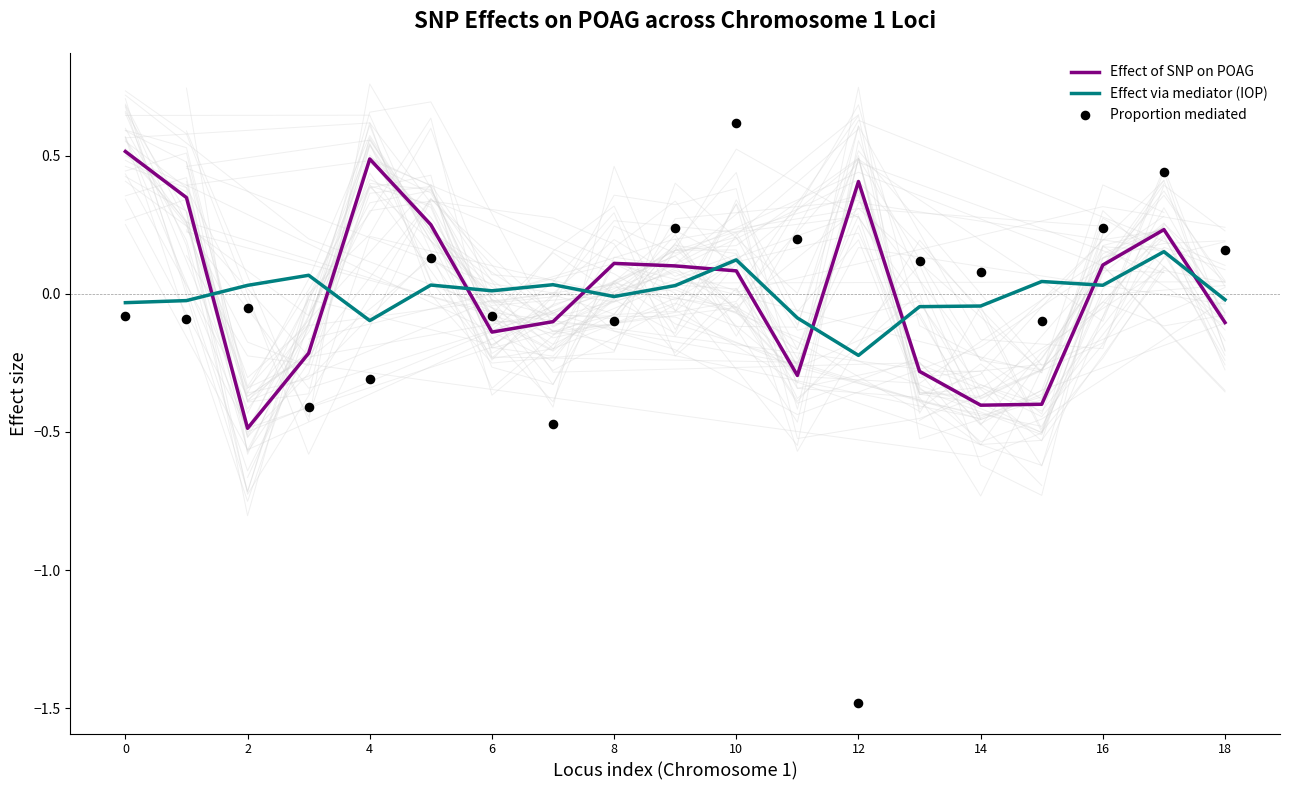

What are all the series names shown in the legend?

Effect of SNP on POAG, Effect via mediator (IOP), Proportion mediated